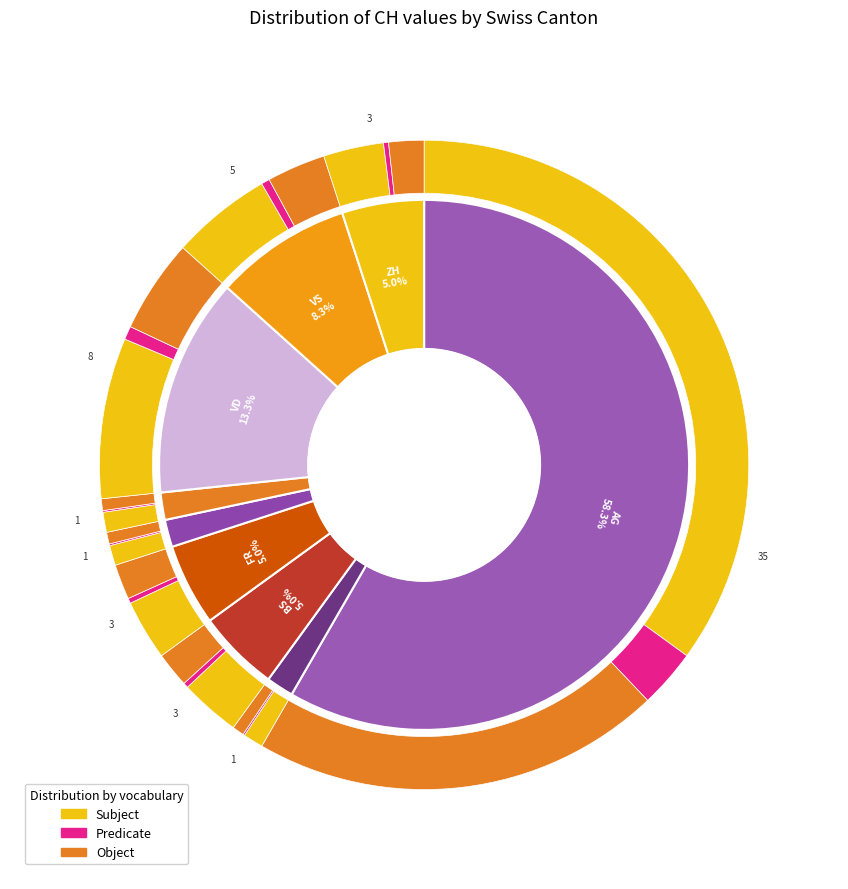

How much of the chart is everything except LU?

100.0%